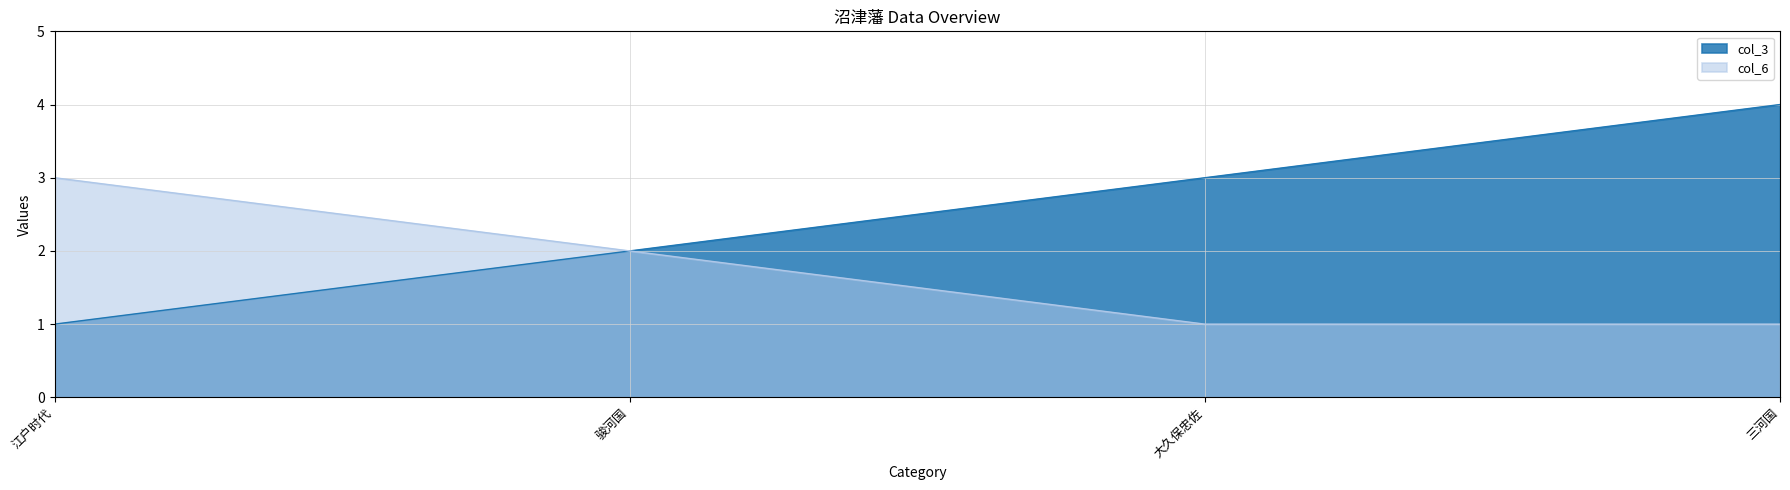

Read the col_3 value at 江户时代.

1